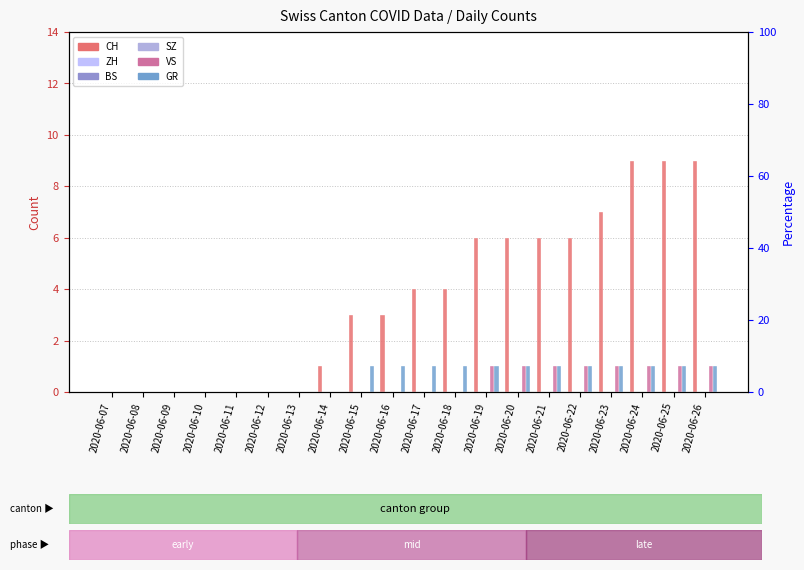

True or false: GR has a value of 1 at 2020-06-09.

False